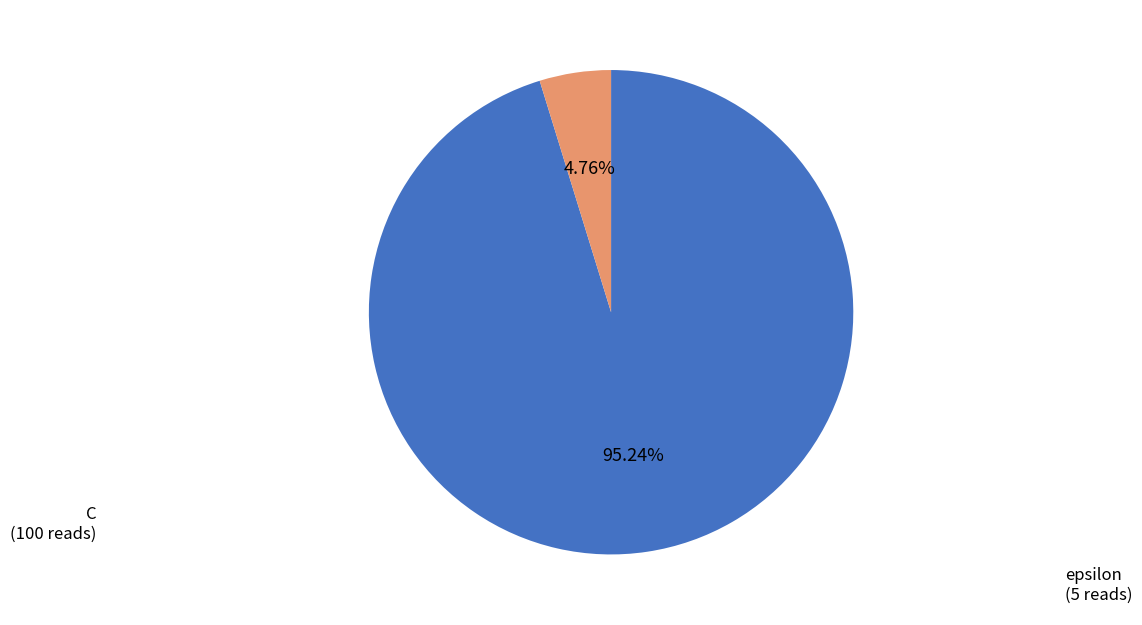

To the nearest percent, what is the difference between the largest and smallest slice percentages?

90%